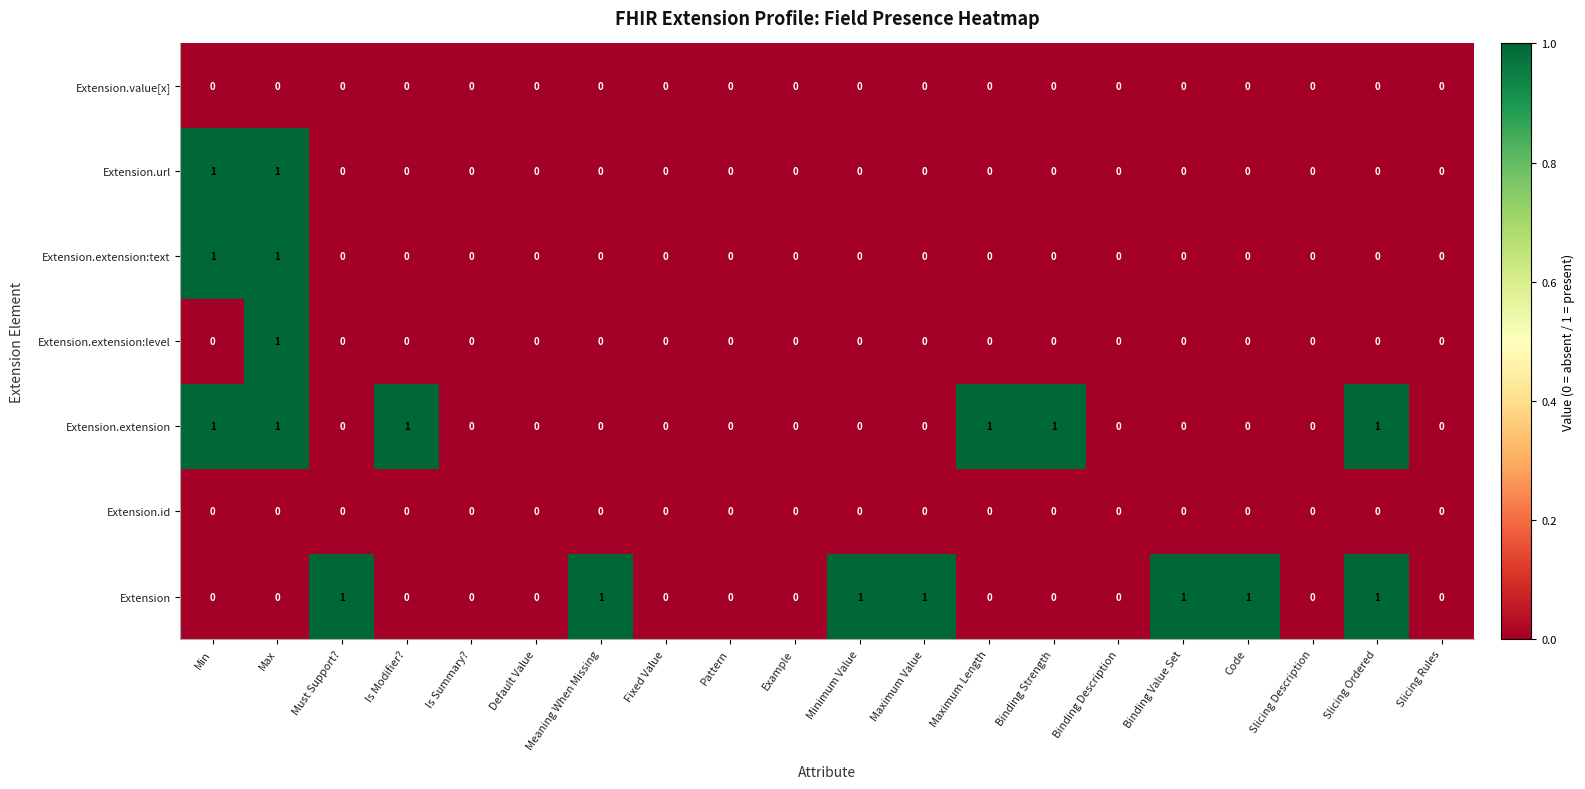

What is the sum of all Extension.extension values?

6